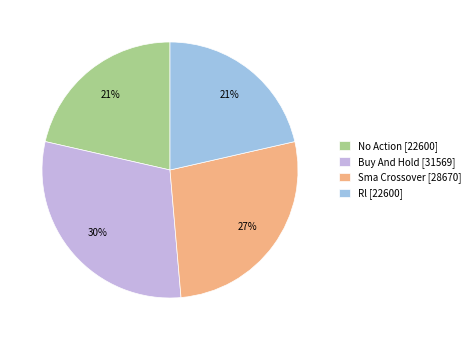

To the nearest percent, what percentage of the pie is Buy And Hold?

30%